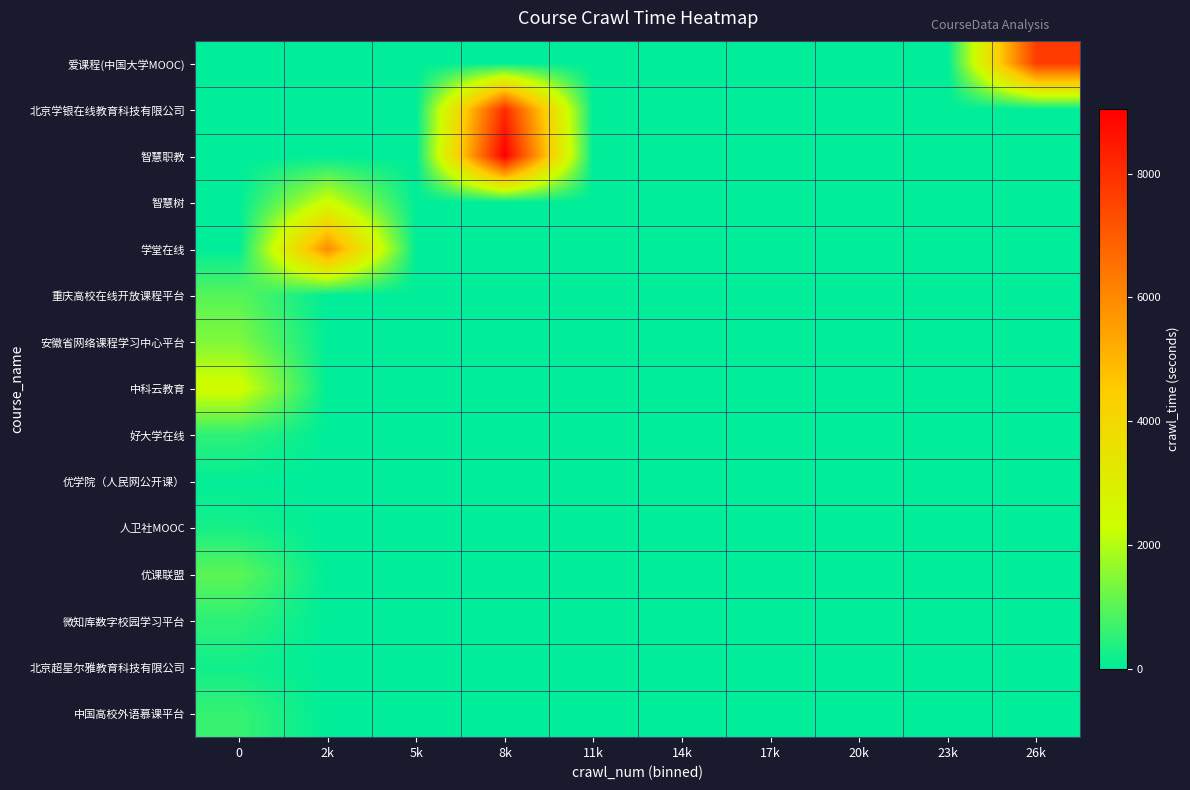

Reading left to right, transcribe all the data shown in this chart.

爱课程(中国大学MOOC): 0=0	2k=0	5k=0	8k=0	11k=0	14k=0	17k=0	20k=0	23k=0	26k=7706
北京学银在线教育科技有限公司: 0=0	2k=0	5k=0	8k=8095	11k=0	14k=0	17k=0	20k=0	23k=0	26k=0
智慧职教: 0=0	2k=0	5k=0	8k=9042	11k=0	14k=0	17k=0	20k=0	23k=0	26k=0
智慧树: 0=0	2k=2419	5k=0	8k=0	11k=0	14k=0	17k=0	20k=0	23k=0	26k=0
学堂在线: 0=0	2k=5972	5k=0	8k=0	11k=0	14k=0	17k=0	20k=0	23k=0	26k=0
重庆高校在线开放课程平台: 0=975	2k=0	5k=0	8k=0	11k=0	14k=0	17k=0	20k=0	23k=0	26k=0
安徽省网络课程学习中心平台: 0=1428	2k=0	5k=0	8k=0	11k=0	14k=0	17k=0	20k=0	23k=0	26k=0
中科云教育: 0=2463	2k=0	5k=0	8k=0	11k=0	14k=0	17k=0	20k=0	23k=0	26k=0
好大学在线: 0=514	2k=0	5k=0	8k=0	11k=0	14k=0	17k=0	20k=0	23k=0	26k=0
优学院（人民网公开课）: 0=38	2k=0	5k=0	8k=0	11k=0	14k=0	17k=0	20k=0	23k=0	26k=0
人卫社MOOC: 0=262	2k=0	5k=0	8k=0	11k=0	14k=0	17k=0	20k=0	23k=0	26k=0
优课联盟: 0=1026	2k=0	5k=0	8k=0	11k=0	14k=0	17k=0	20k=0	23k=0	26k=0
微知库数字校园学习平台: 0=505	2k=0	5k=0	8k=0	11k=0	14k=0	17k=0	20k=0	23k=0	26k=0
北京超星尔雅教育科技有限公司: 0=200	2k=0	5k=0	8k=0	11k=0	14k=0	17k=0	20k=0	23k=0	26k=0
中国高校外语慕课平台: 0=601	2k=0	5k=0	8k=0	11k=0	14k=0	17k=0	20k=0	23k=0	26k=0